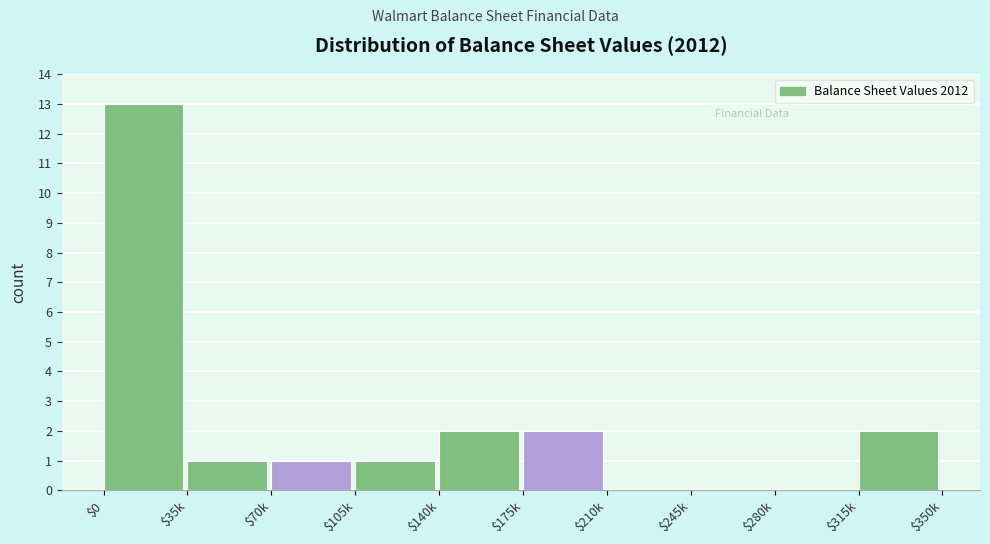

The chart shows a value of 1 at $35k. True or false?

True